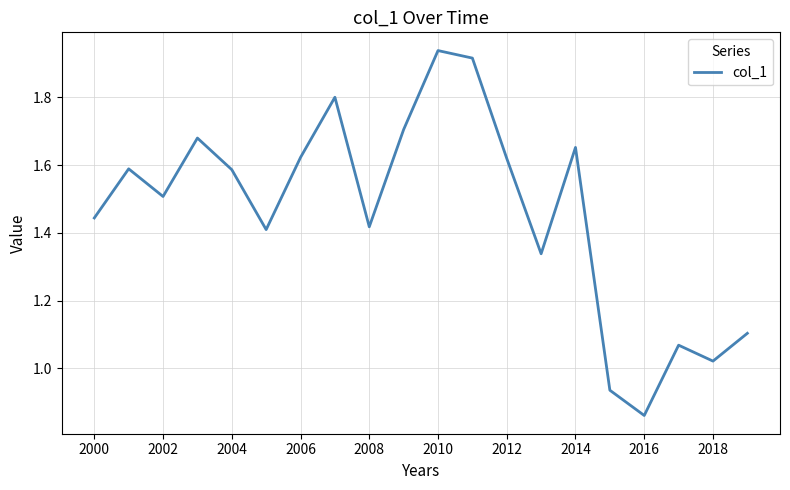

Does the chart display data point markers on the line(s)?

No